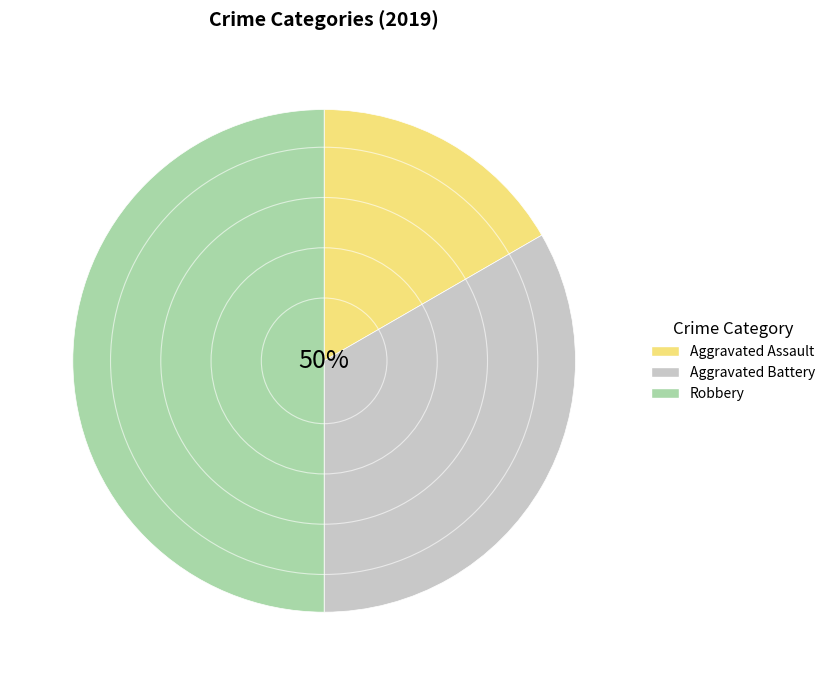

What percentage is the Robbery slice, to the nearest percent?

50%